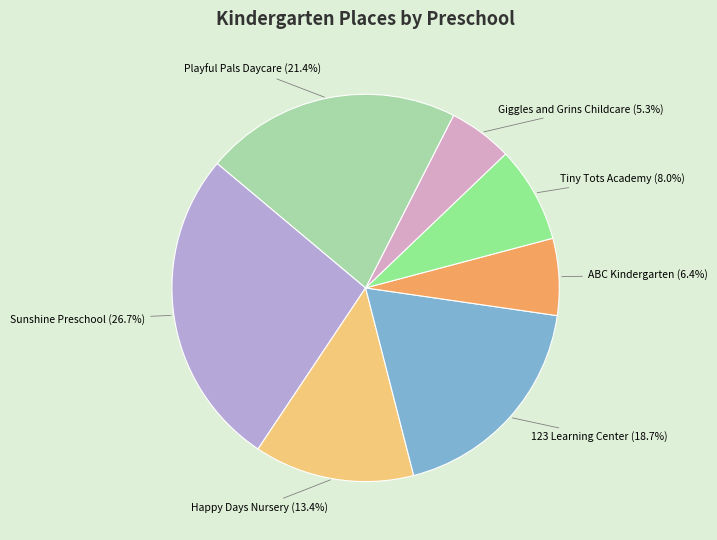

Is there any slice that represents more than half of the pie?

No